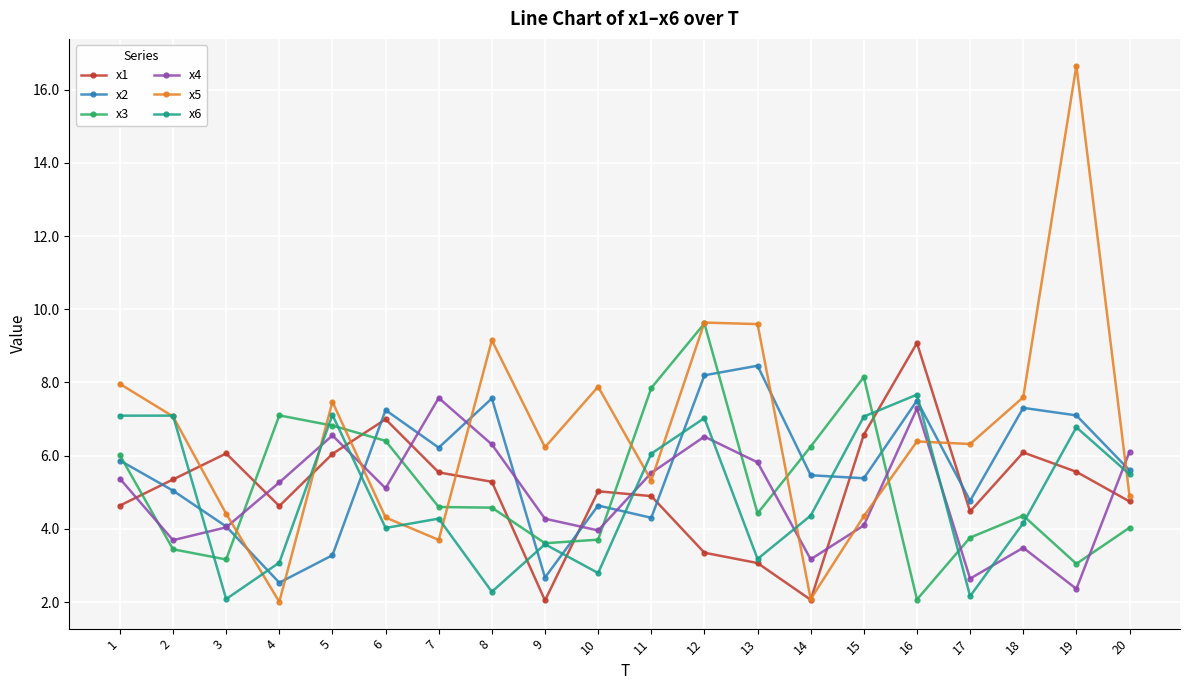

The value of x4 at 4 is 5.3. True or false?

True